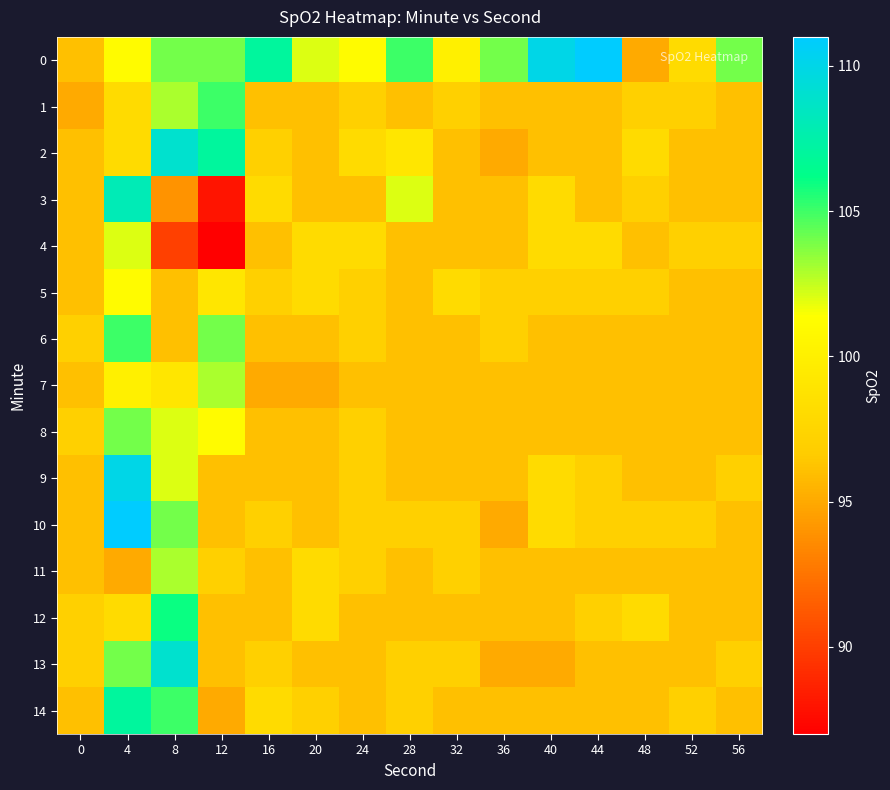

How many series are shown in this chart?

15